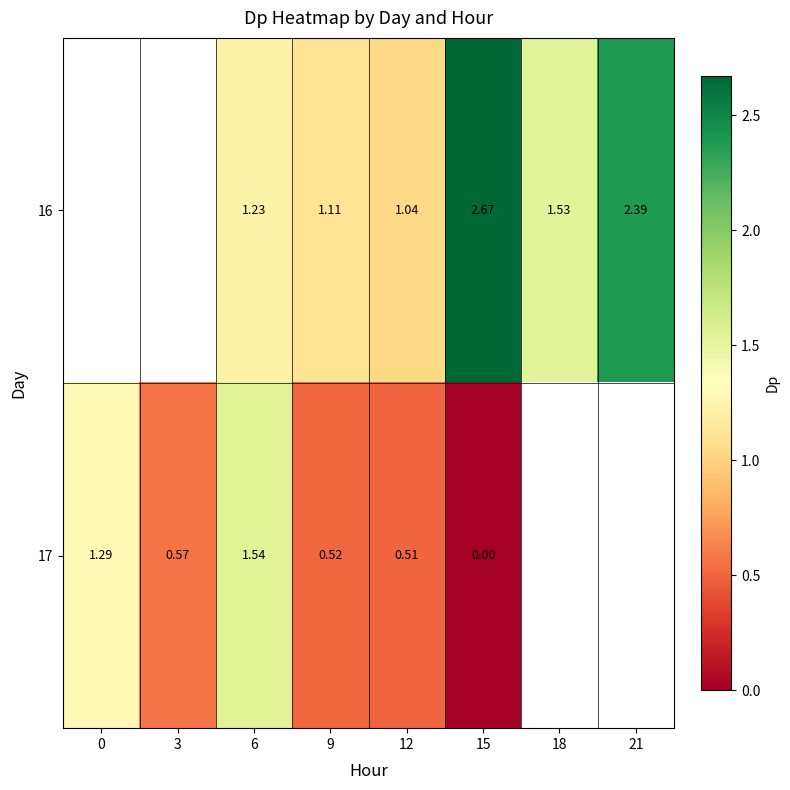

Is the value of 16 at 18 greater than the value of 17 at 3?

Yes